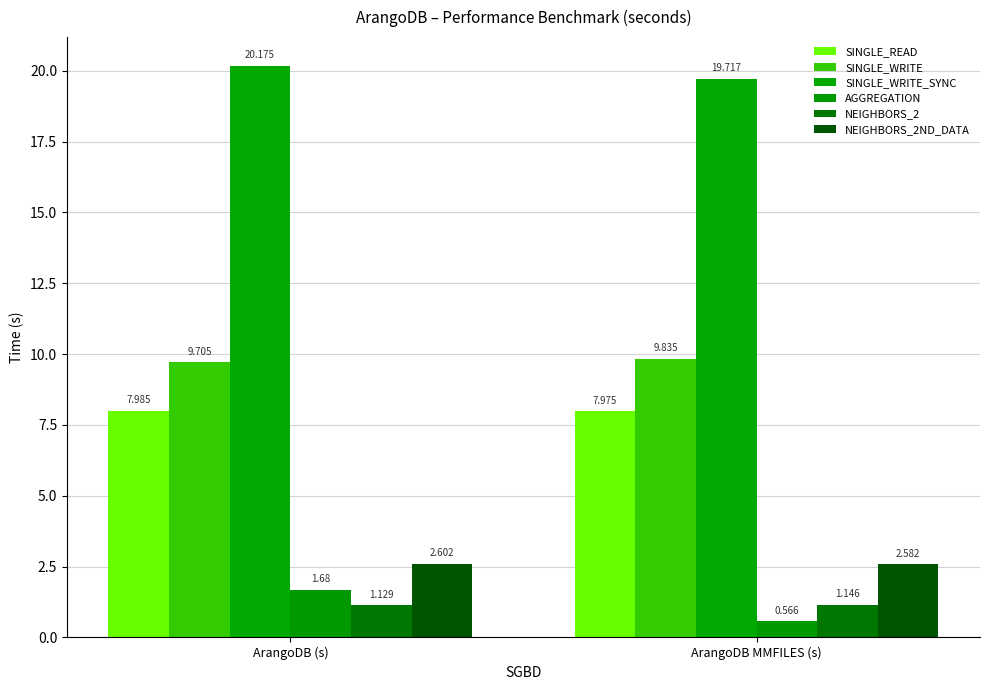

At which label does AGGREGATION first exceed 1?

ArangoDB (s)